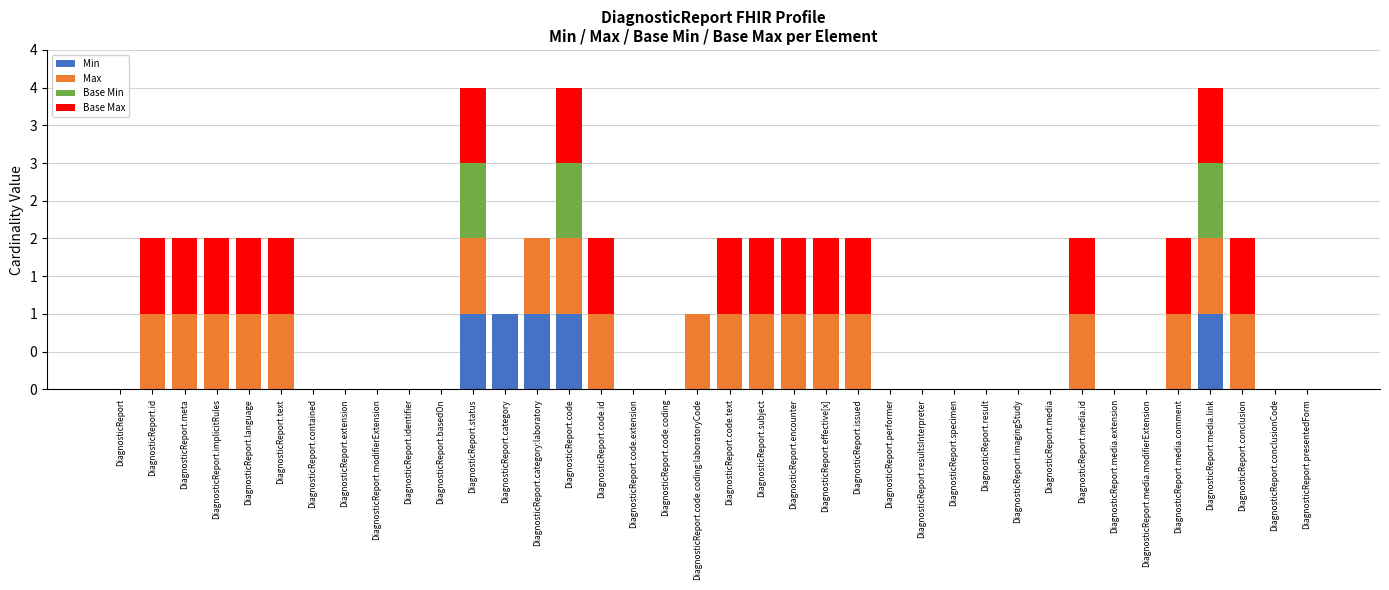

At how many categories does at least one series exceed 0?

20